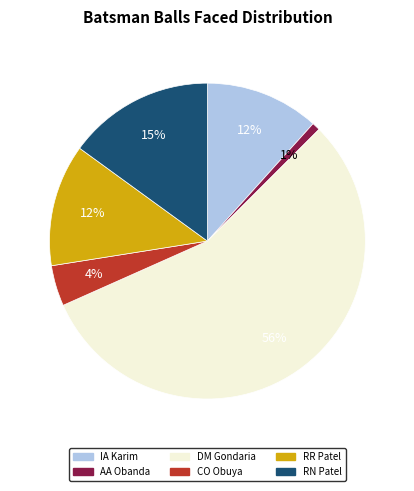

Is AA Obanda the majority of the pie?

No